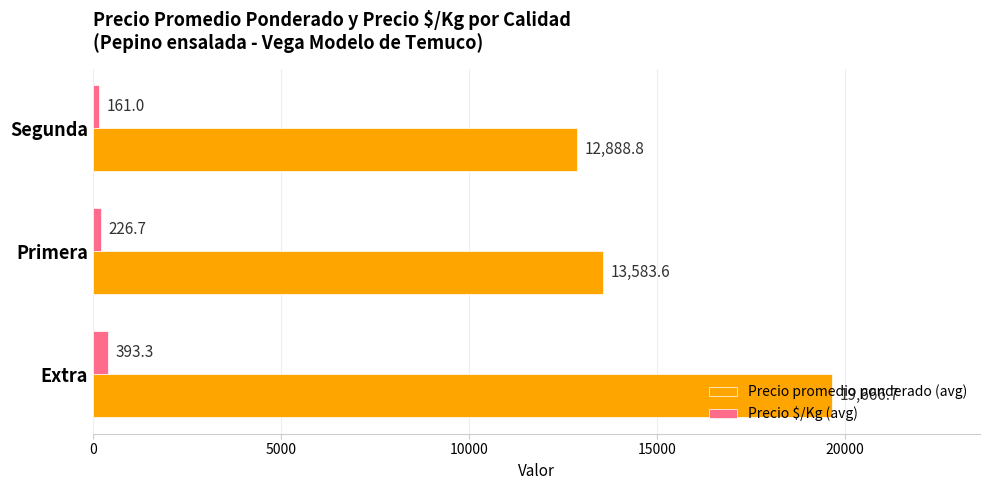

Count the number of categories in the chart.

3